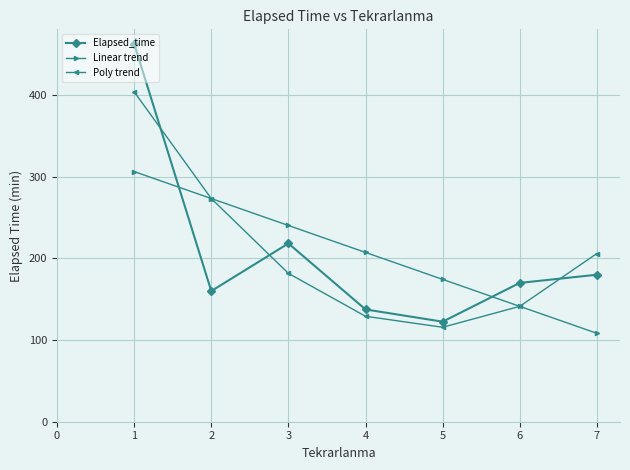

What is the total value across all series at 2?

706.6